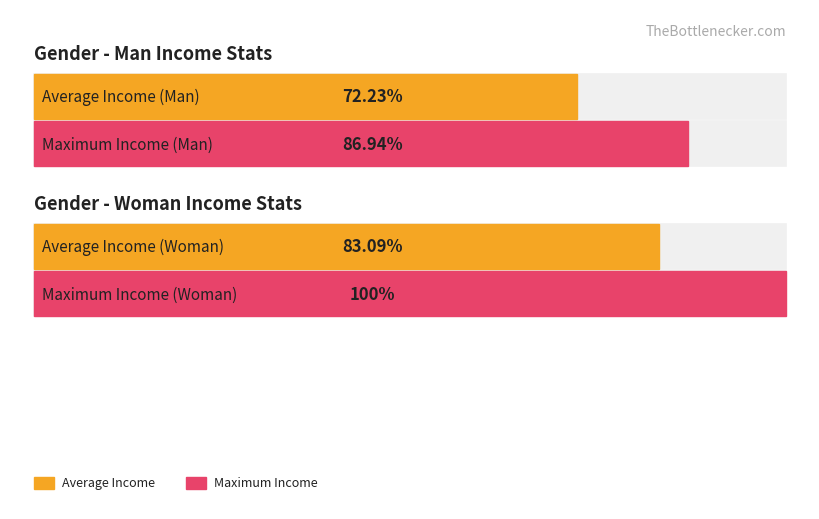

Is it true that Maximum Income equals 4792.5 at Man?

False